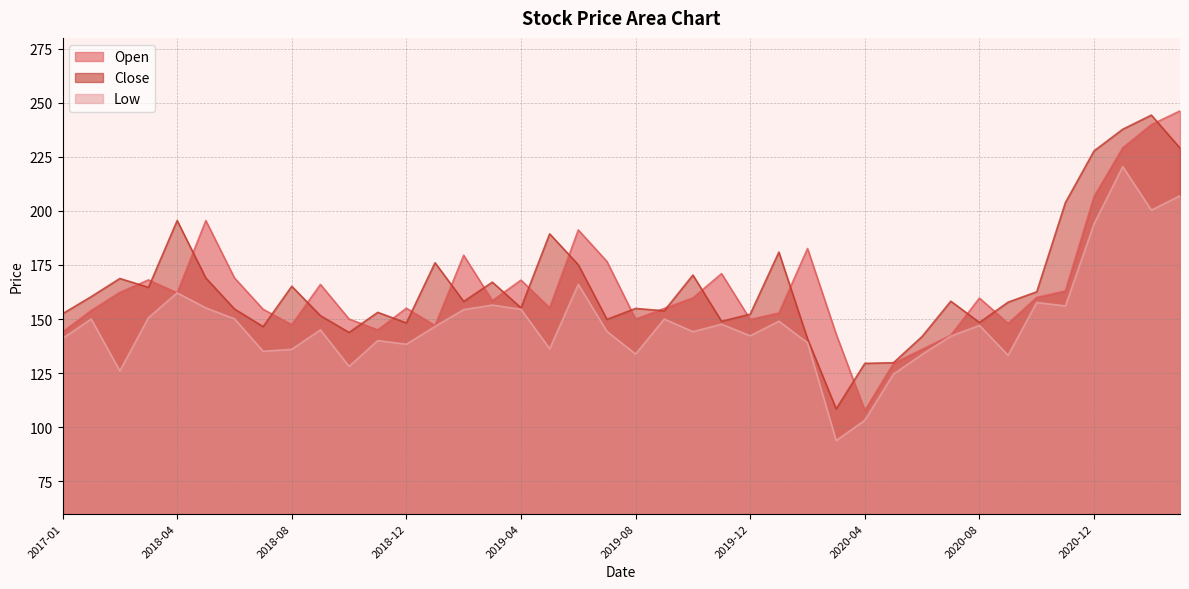

At which category is the sum across all series the highest?

2021-01